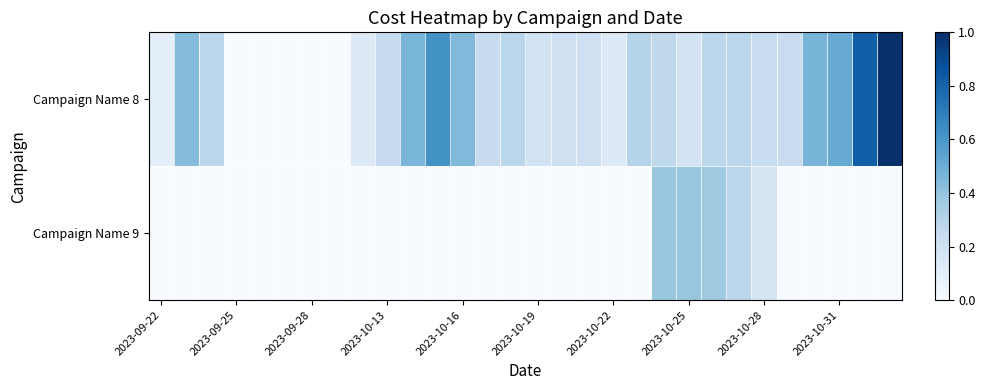

Count the number of data series in this chart.

2